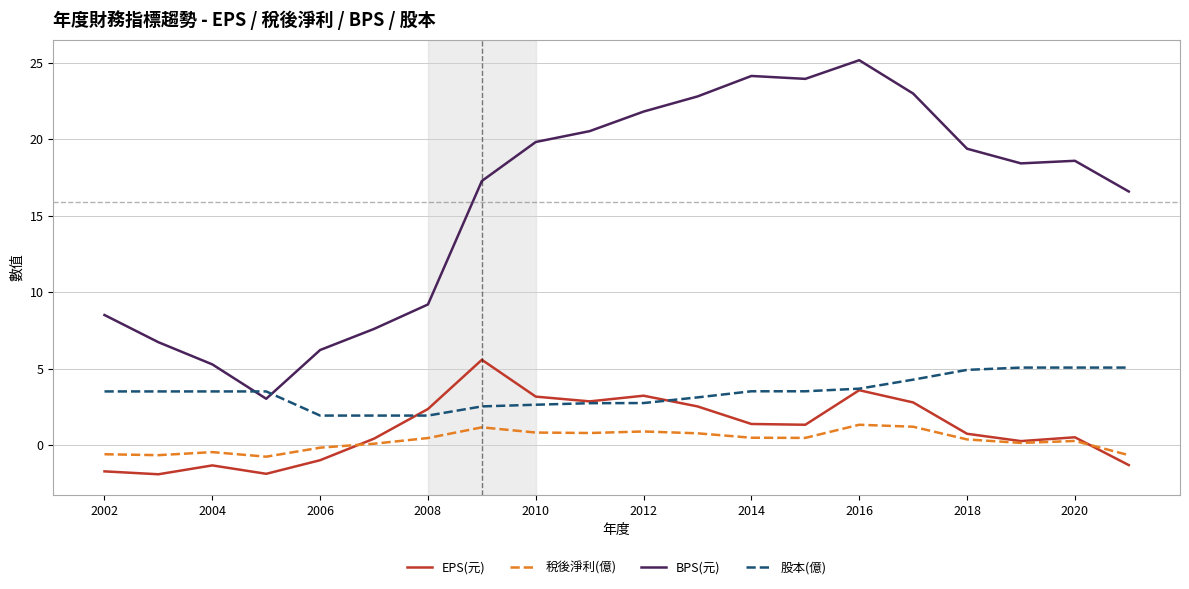

Which series has the largest total across all categories?

BPS(元)